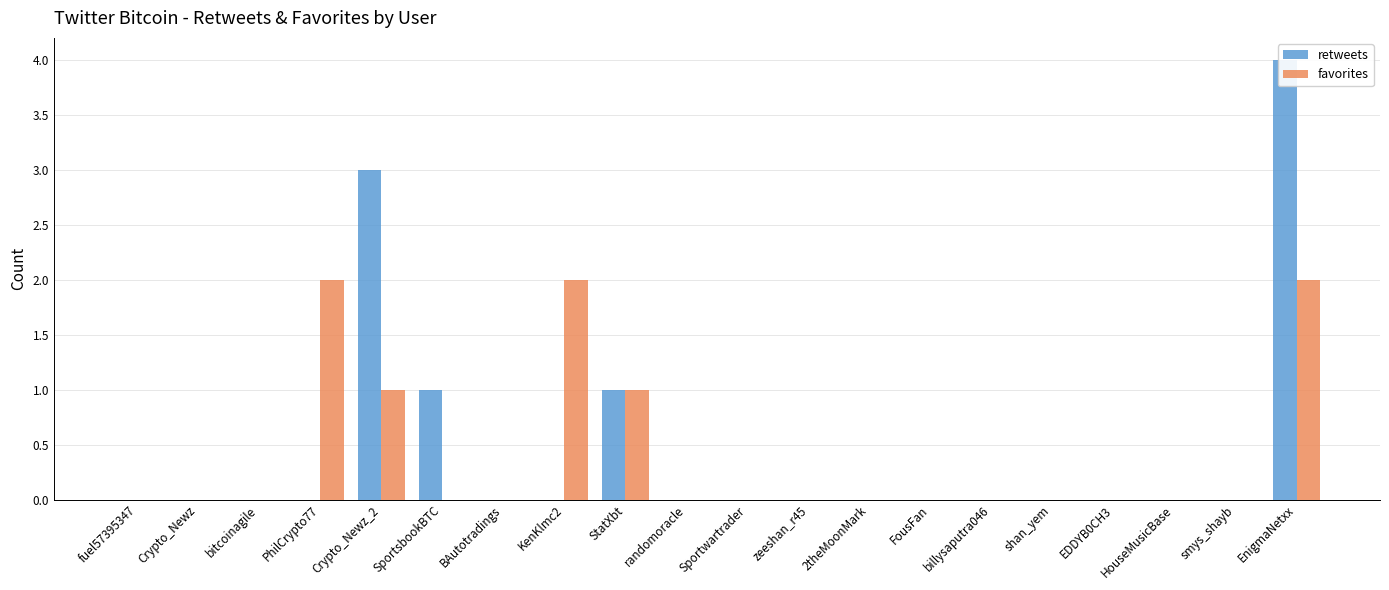

What position from the left is EnigmaNetxx?

20